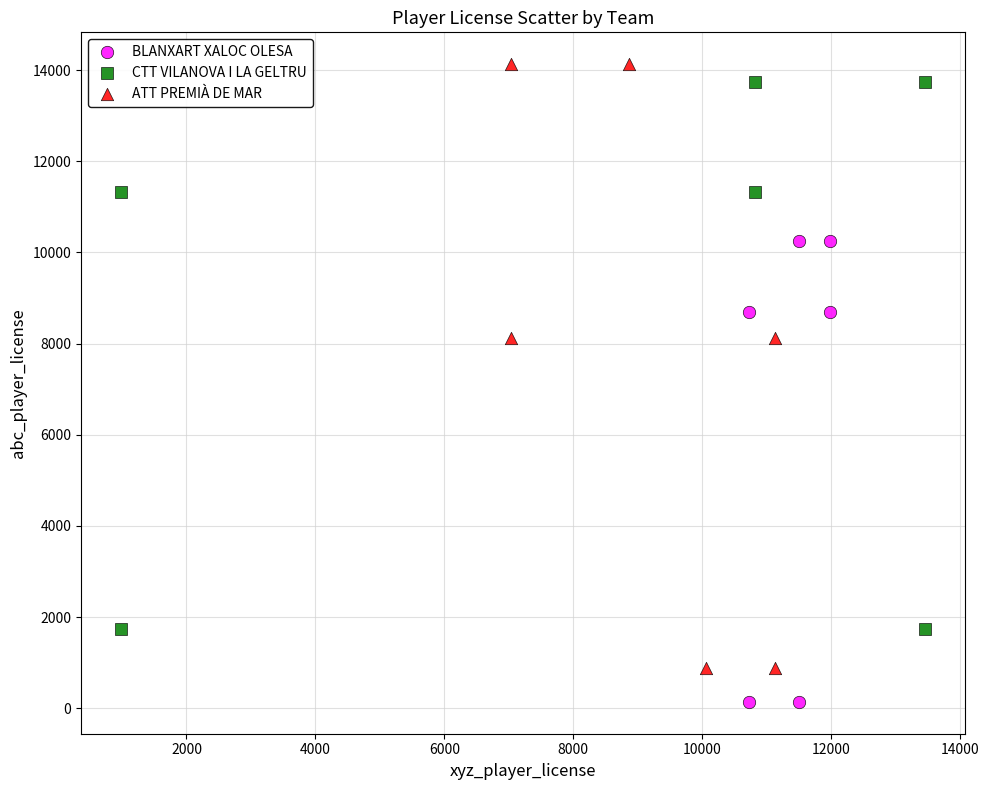

Which series reaches the minimum Y coordinate?

BLANXART XALOC OLESA